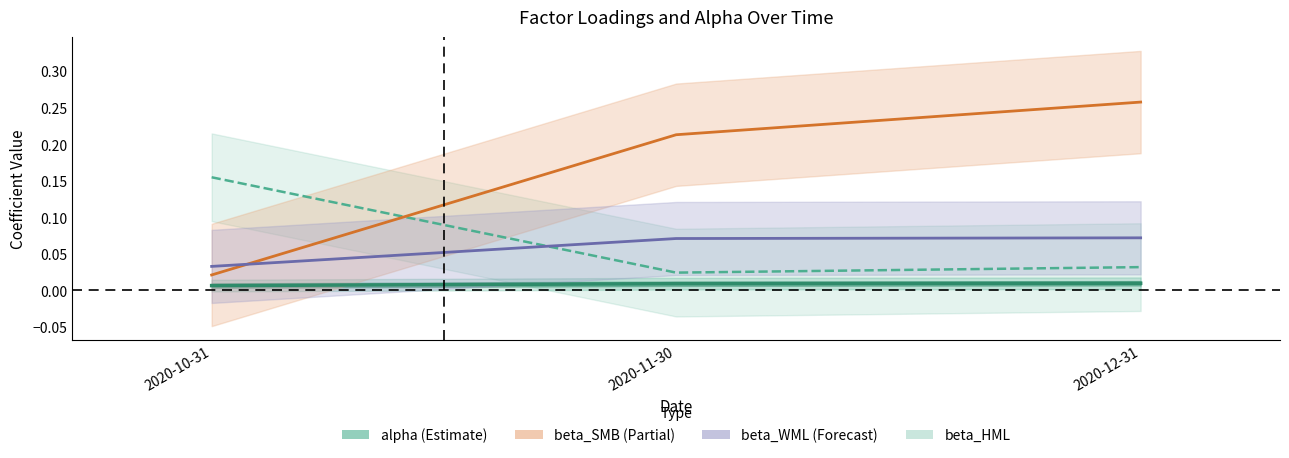

The beta_HML series shows 0.0 at 2020-12-31. True or false?

True